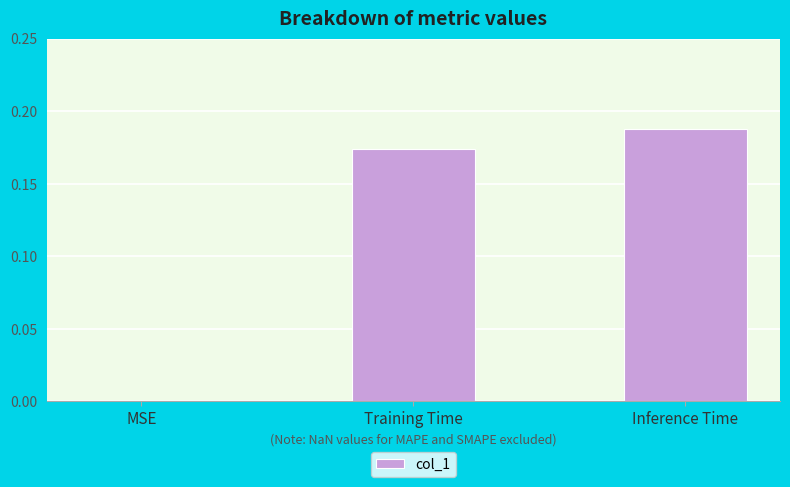

What is the average value?

0.1